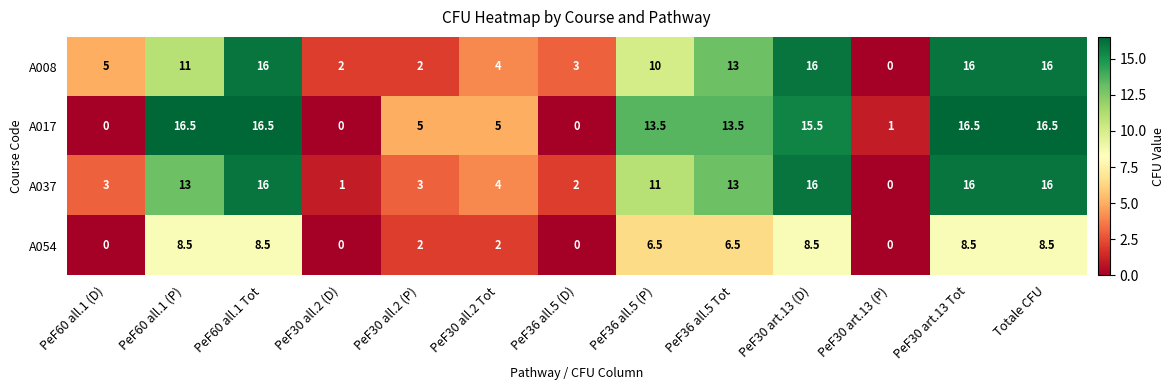

What is the difference between the maximum and minimum values in the A054 series?

8.5